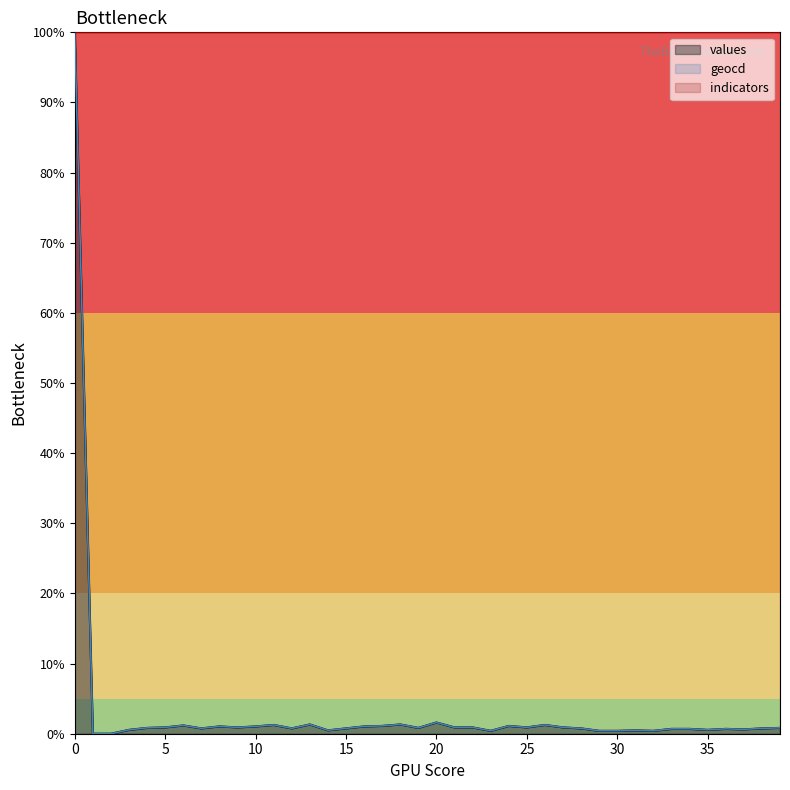

The values series shows 179.8 at 0. True or false?

False